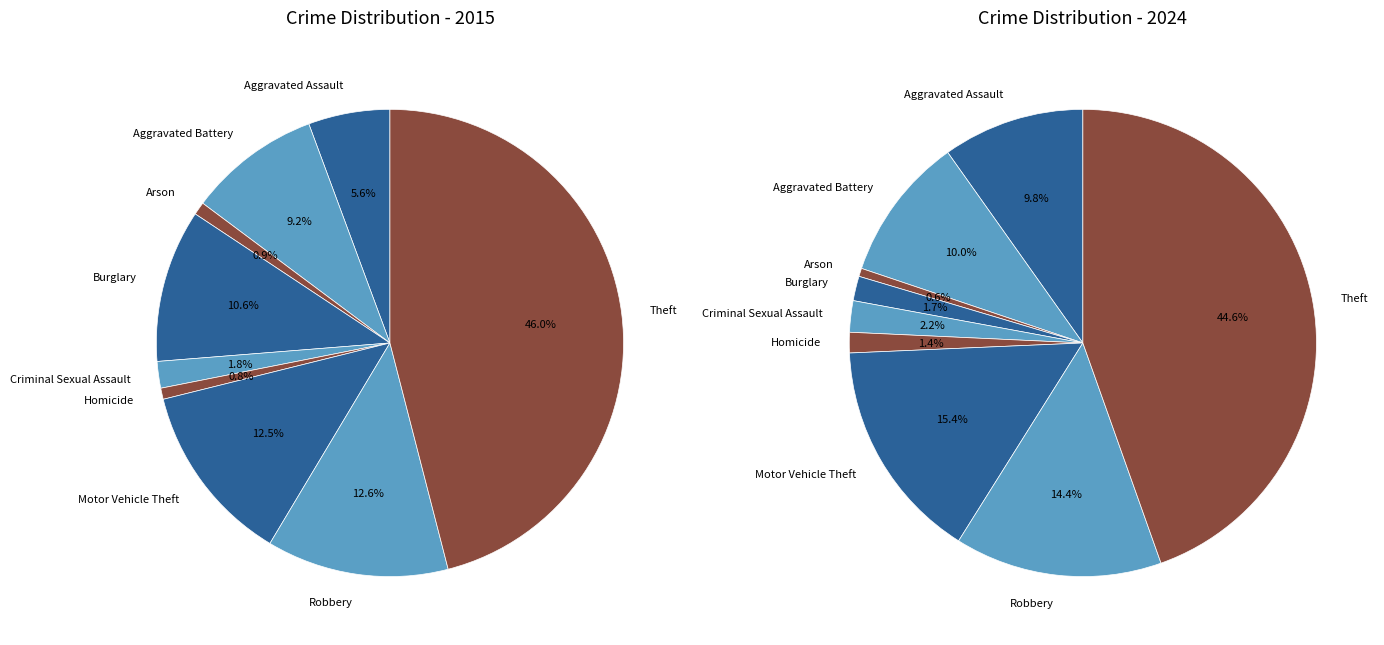

Is the sum of 8 and values_2015 greater than half?

Yes